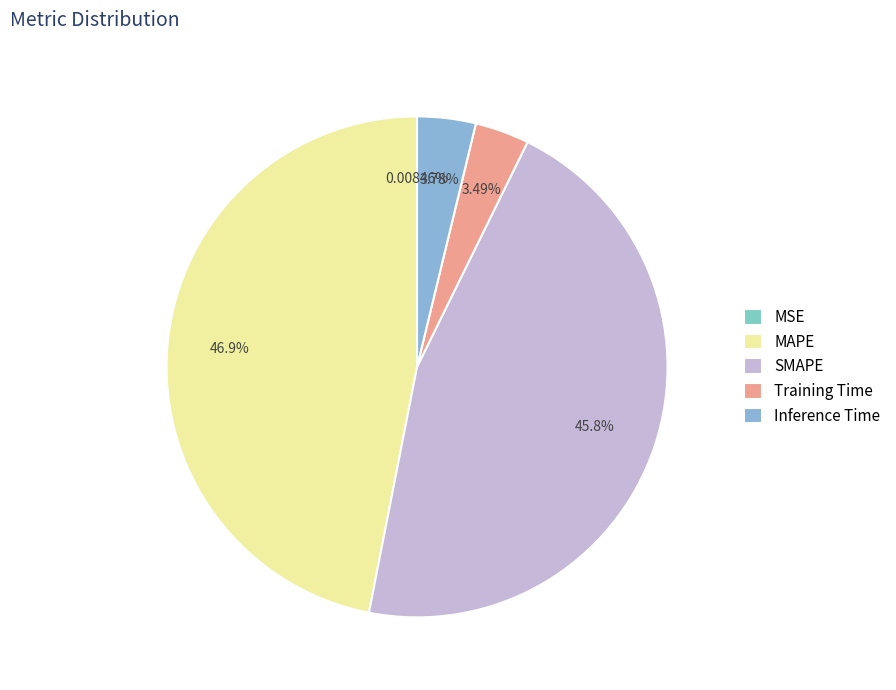

Approximately how many times larger is the value at Training Time compared to SMAPE?

0.1